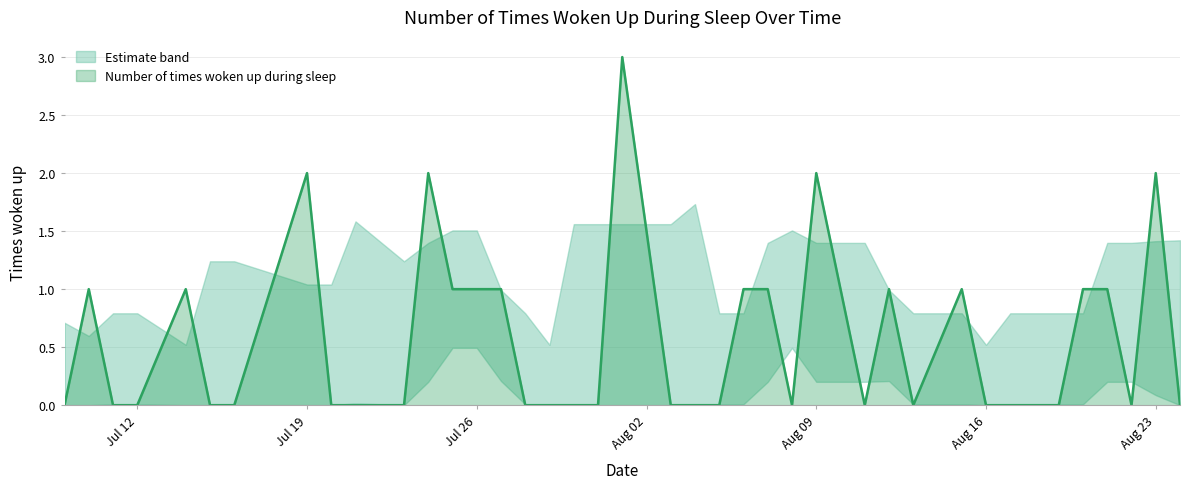

How many interior local peaks (higher than both neighbors) does the data have?

9